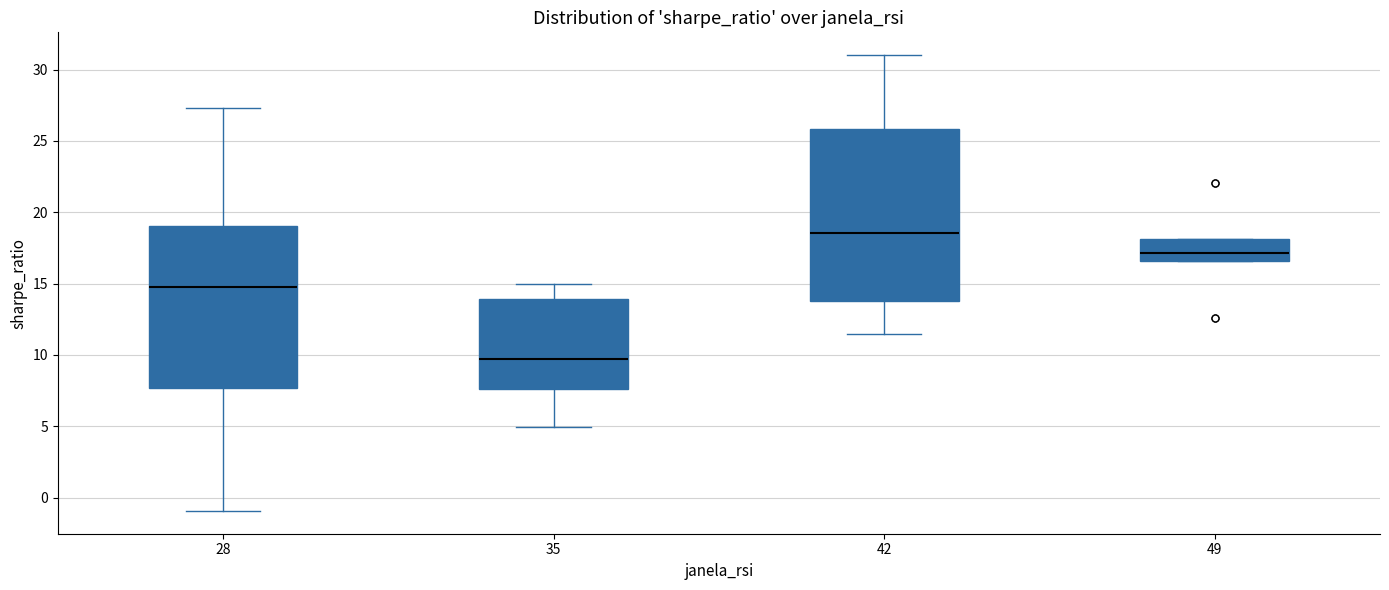

Reading left to right, transcribe this box plot: for each box, give where its median line is, the range the box spans, and where its two whiskers end, as read against the y-axis. The values are not printed on the chart, so give them approximately, as read against the axis.

28: median 14.5, box 7.5 to 19.0, whiskers -1.0 to 27.5
35: median 9.5, box 7.5 to 14.0, whiskers 5.0 to 15.0
42: median 18.5, box 14.0 to 26.0, whiskers 11.5 to 31.0
49: median 17.0, box 16.5 to 18.0, whiskers 16.5 to 18.0